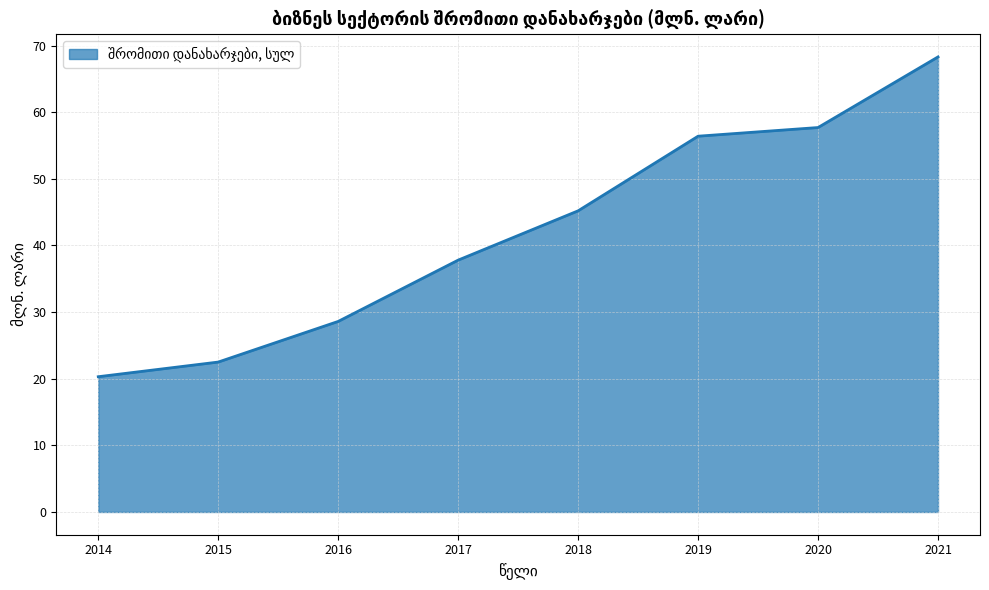

True or false: the data shows 57.7 at 2020.

True